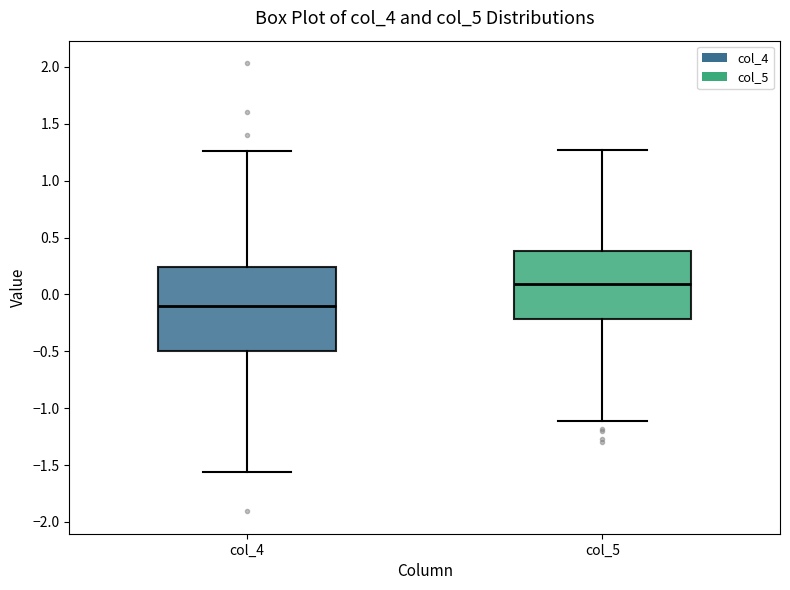

Where is the upper edge of the box for col_4 on the y-axis? The values are not printed on the chart, so give them approximately, as read against the axis.

0.25